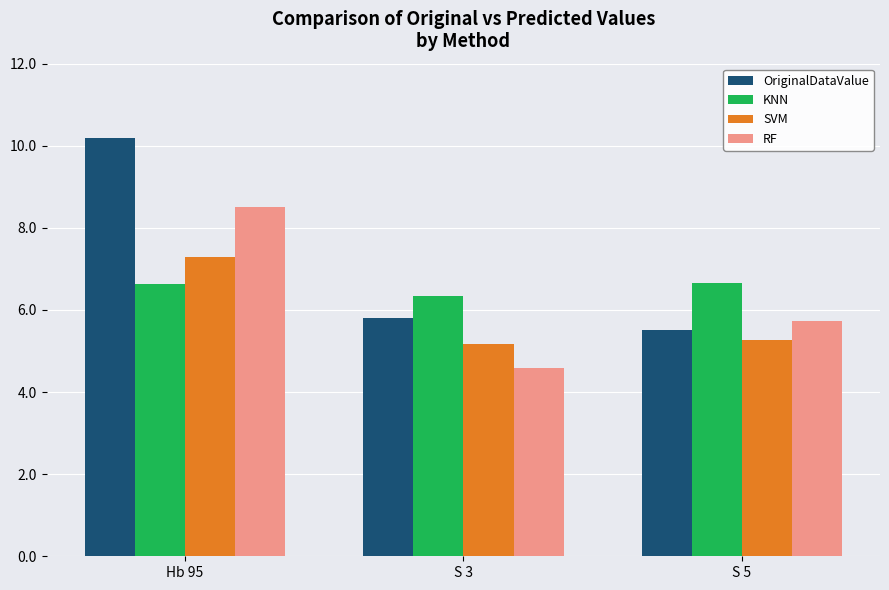

What is the total value across all series at S 3?

21.9